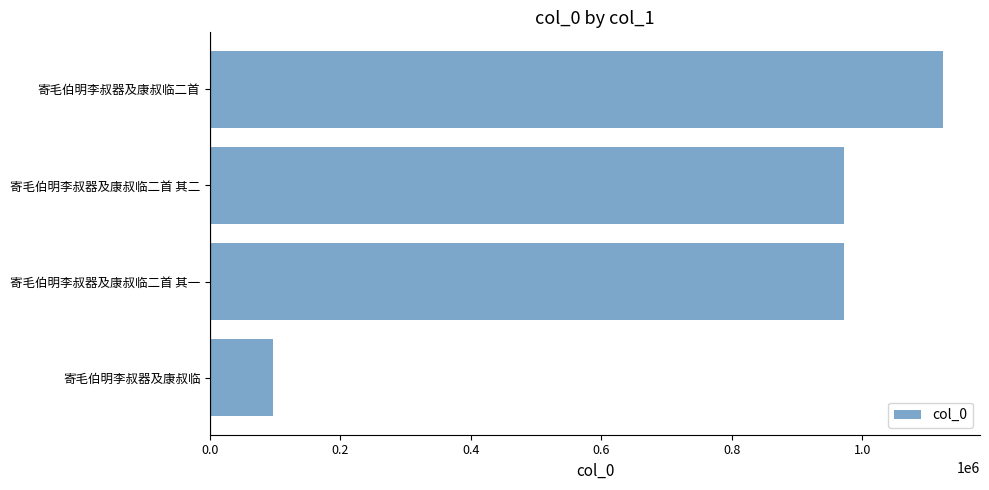

The value at 寄毛伯明李叔器及康叔临二首 其二 is 971731. True or false?

True